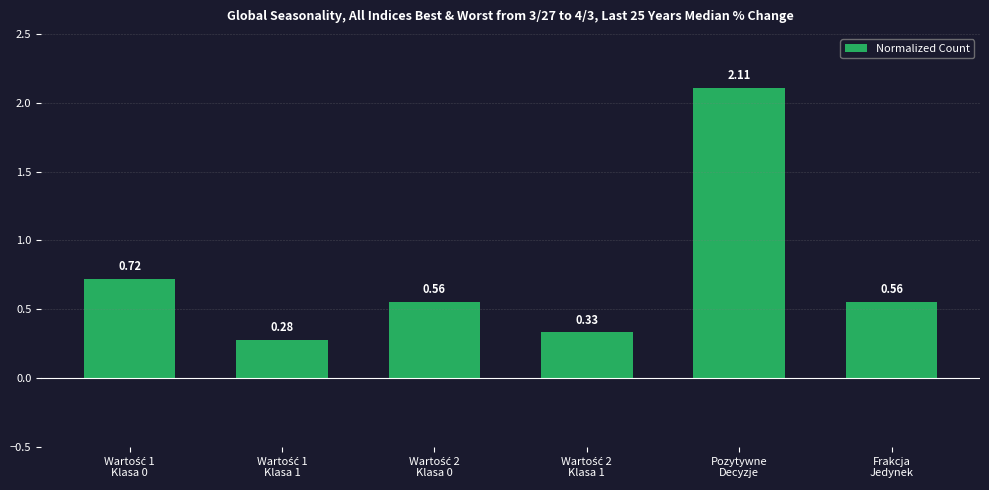

What is the difference between the maximum and minimum values?

1.8